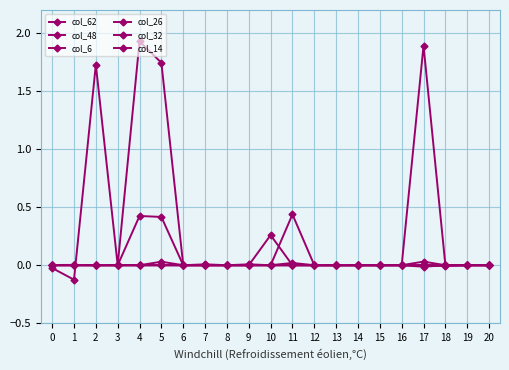

Reading left to right, extract all data points from this chart.

col_62: 0.0	0.0	0.0	-0.0	0.4	0.4	0.0	0.0	-0.0	0.0	0.0	0.4	0.0	-0.0	-0.0	-0.0	0.0	0.0	0.0	-0.0	0.0
col_48: -0.0	0.0	0.0	0.0	0.0	0.0	-0.0	0.0	0.0	-0.0	0.3	0.0	0.0	0.0	0.0	0.0	0.0	-0.0	-0.0	0.0	0.0
col_6: 0.0	0.0	0.0	0.0	0.0	0.0	0.0	-0.0	0.0	0.0	0.0	-0.0	-0.0	0.0	0.0	0.0	-0.0	0.0	0.0	0.0	0.0
col_26: -0.0	-0.1	1.7	0.0	1.9	1.7	-0.0	0.0	0.0	0.0	0.0	0.0	-0.0	0.0	0.0	0.0	0.0	1.9	0.0	0.0	-0.0
col_32: 0.0	0.0	0.0	-0.0	0.0	0.0	0.0	0.0	0.0	0.0	0.0	0.0	0.0	0.0	-0.0	-0.0	0.0	0.0	0.0	0.0	-0.0
col_14: 0.0	0.0	0.0	0.0	0.0	0.0	0.0	0.0	0.0	0.0	0.0	0.0	0.0	0.0	0.0	0.0	-0.0	0.0	-0.0	-0.0	0.0